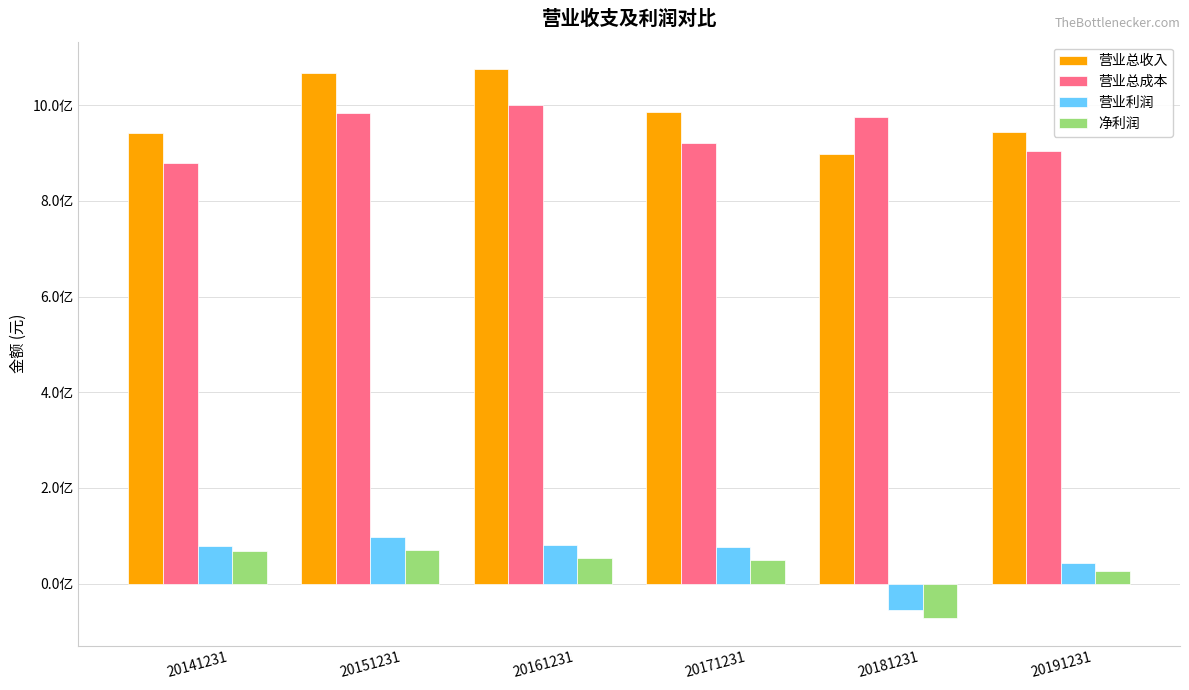

What is the value of the 净利润 bar at the 2nd from the left?

70401538.0